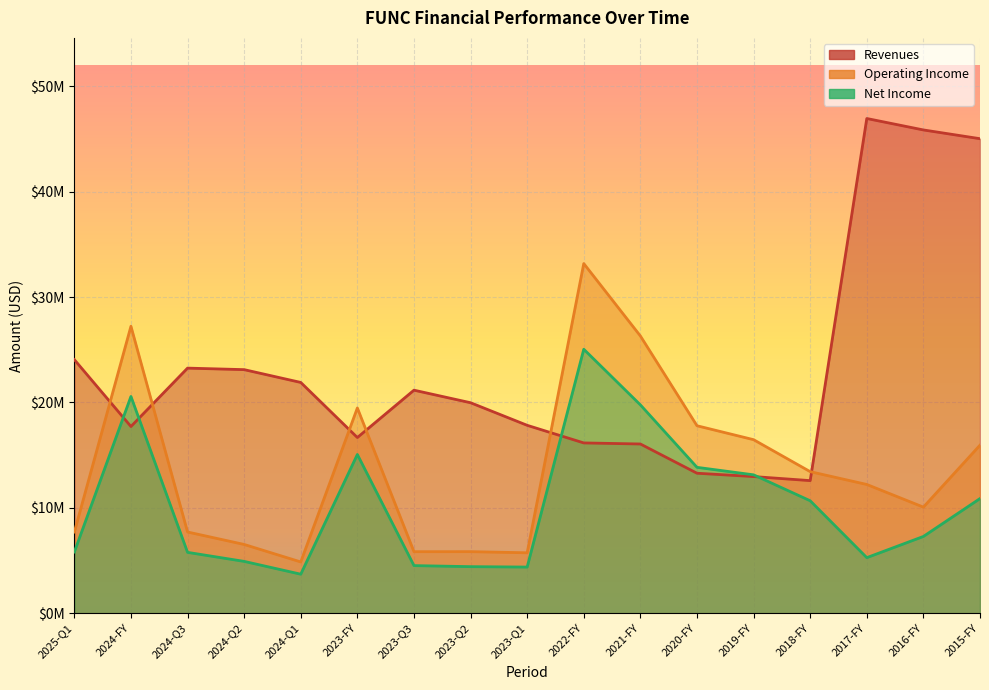

What are all the series names shown in the legend?

Revenues, Operating Income, Net Income